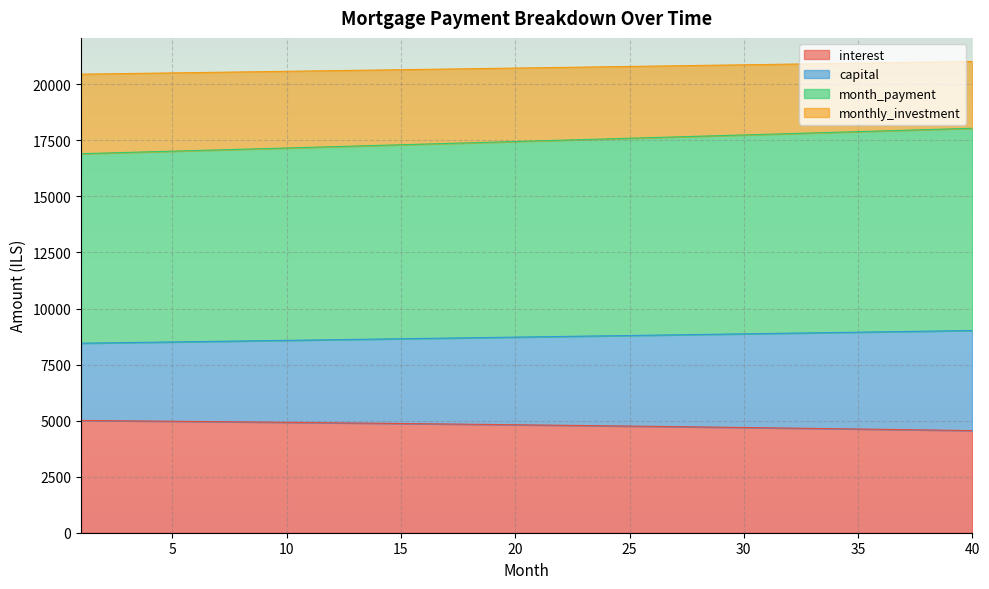

Count the number of data series in this chart.

4